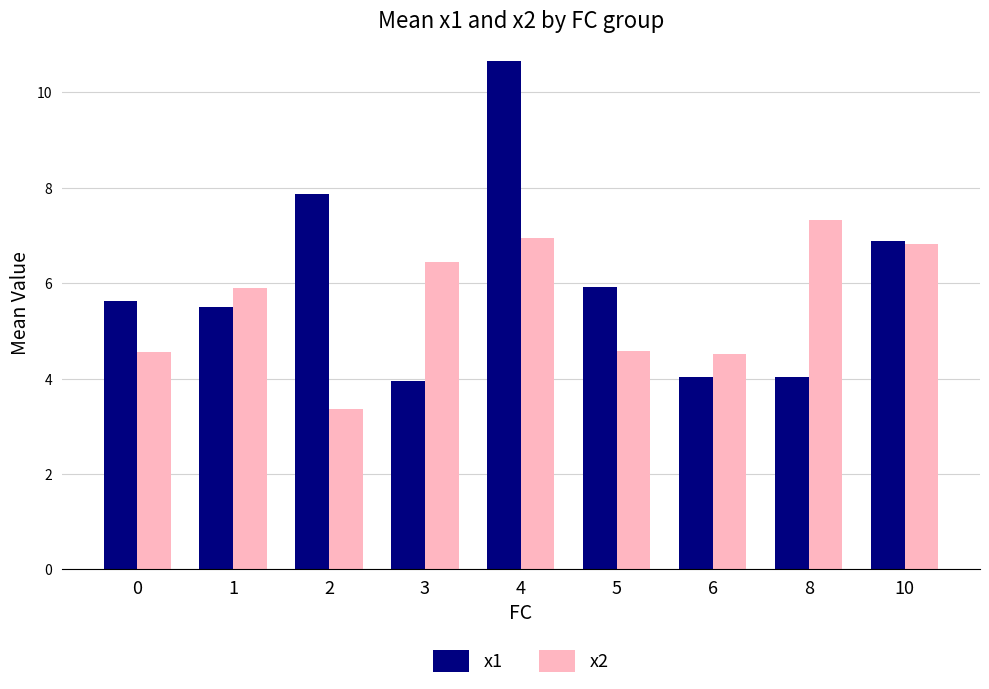

Where is x1 nearest to the value 7?

10